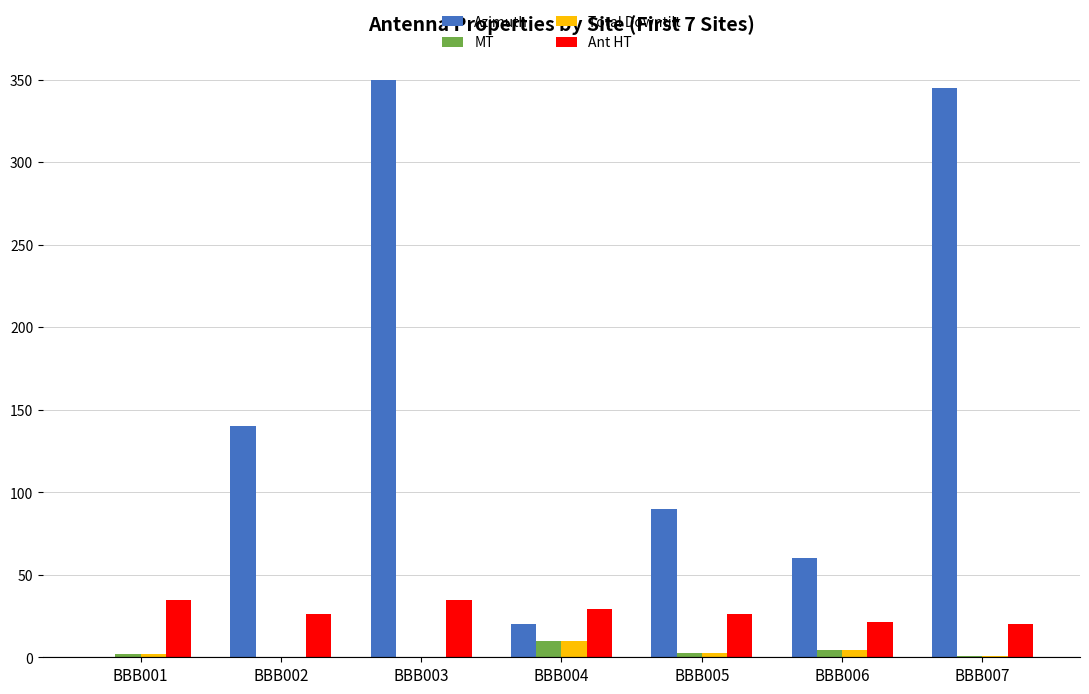

Which label corresponds to the largest value in the chart?

BBB003